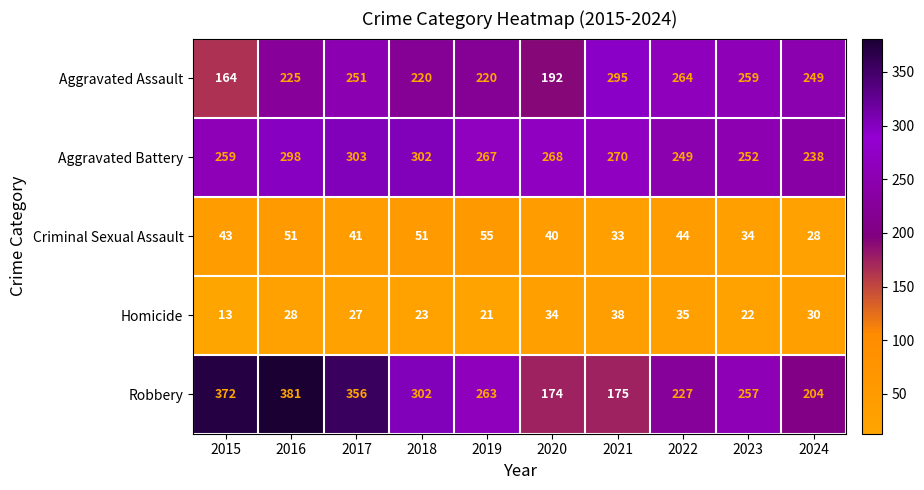

What is the difference between the Aggravated Assault values at 2021 and 2019?

75